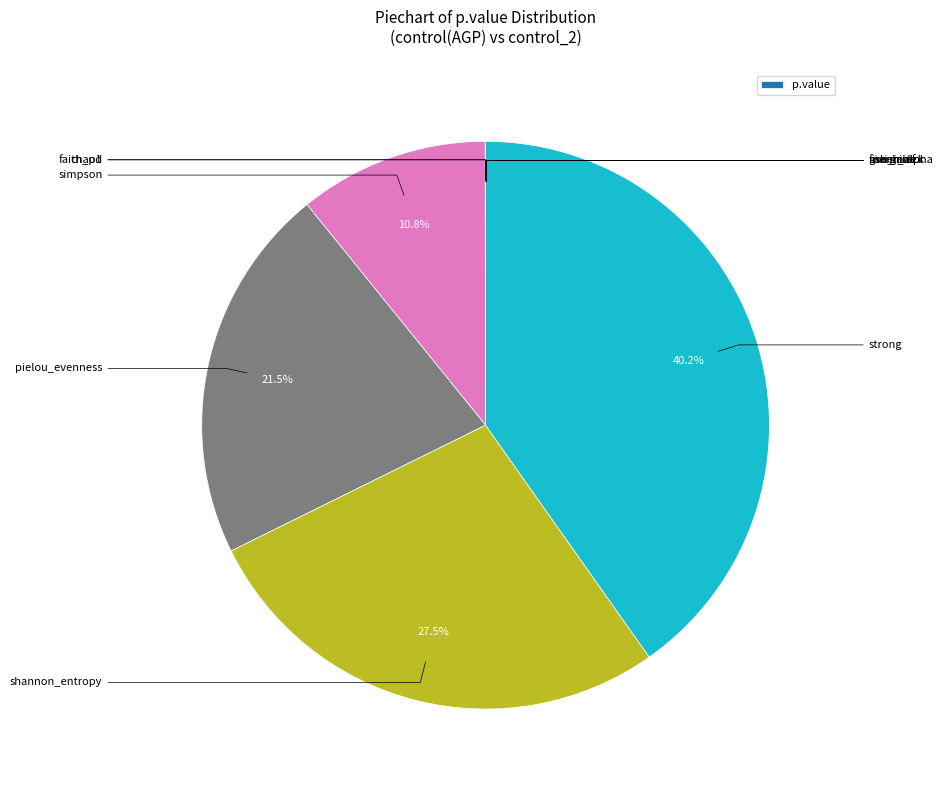

Does any single category account for the majority?

No